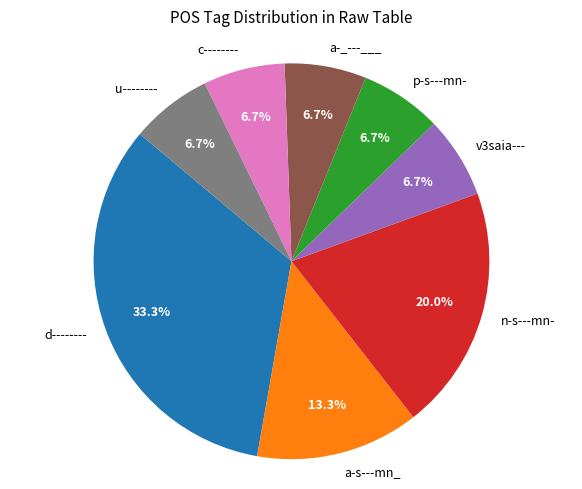

How many segments does this pie chart have?

8